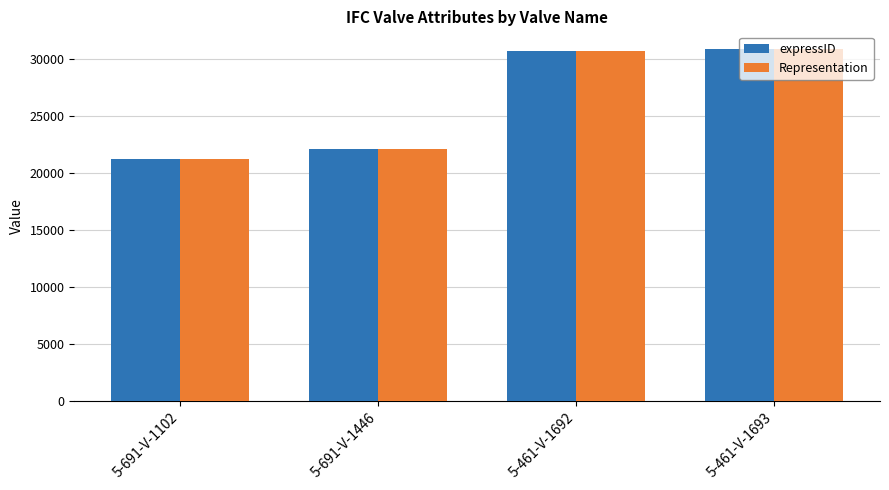

At which label is Representation closest to 26089?

5-691-V-1446